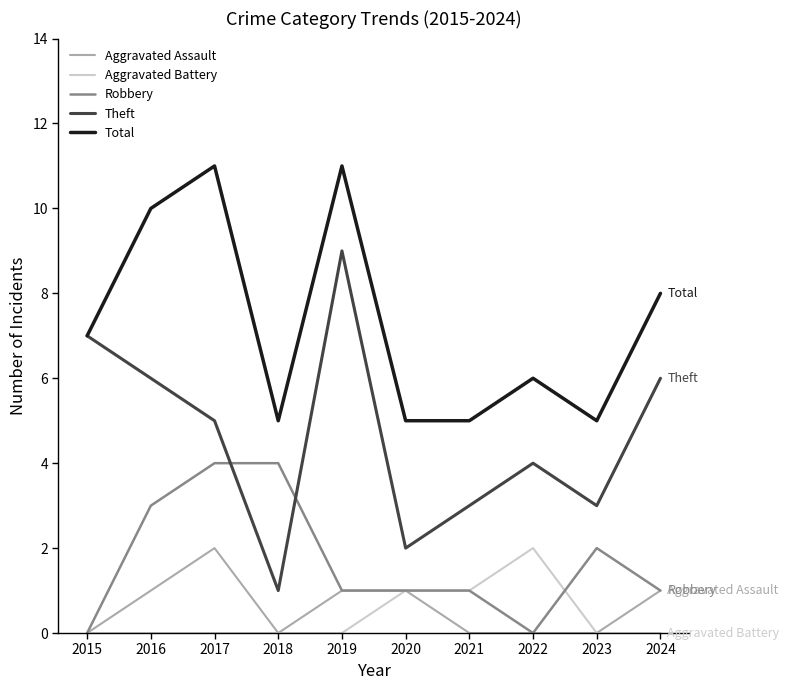

Does the chart have visible grid lines?

No